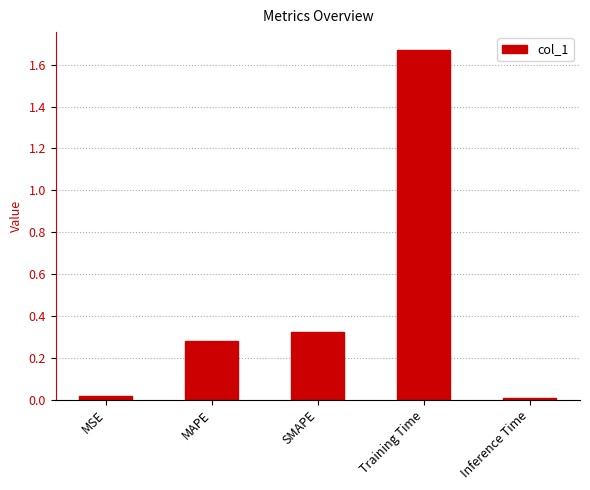

What is the sum of all values?

2.3